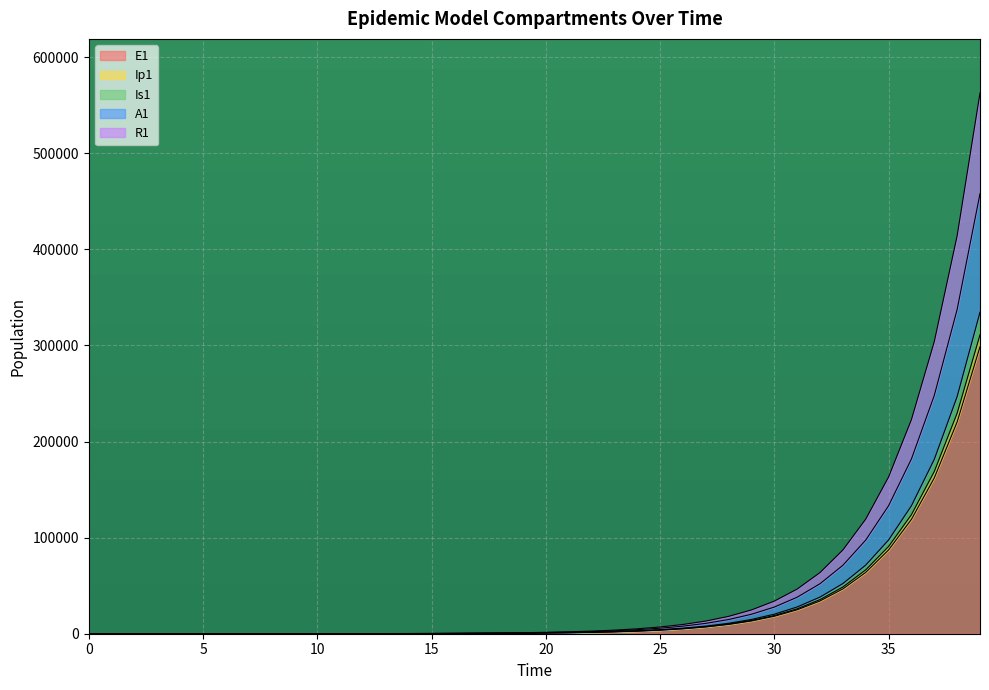

What is the greatest value displayed?

562695.9